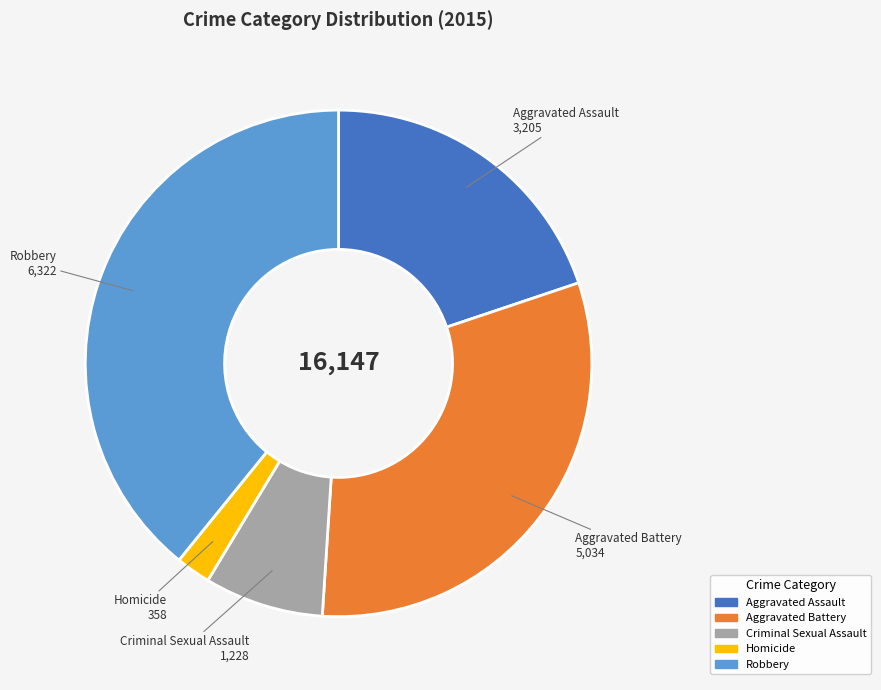

Which category has the smallest portion of the pie?

Homicide